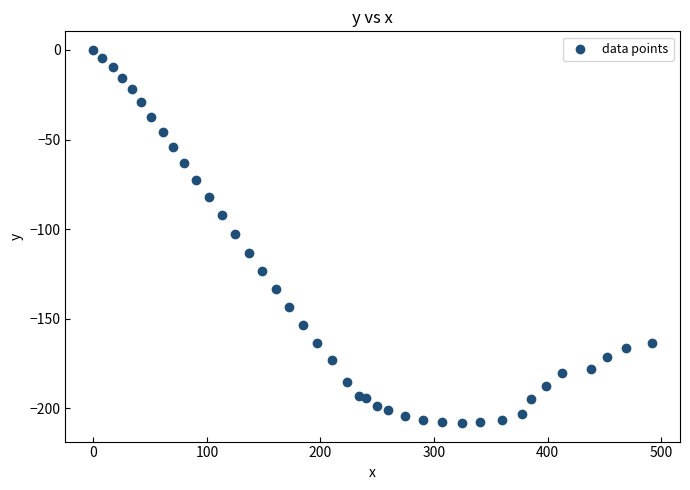

What is the range of X values (max minus min)?

492.0